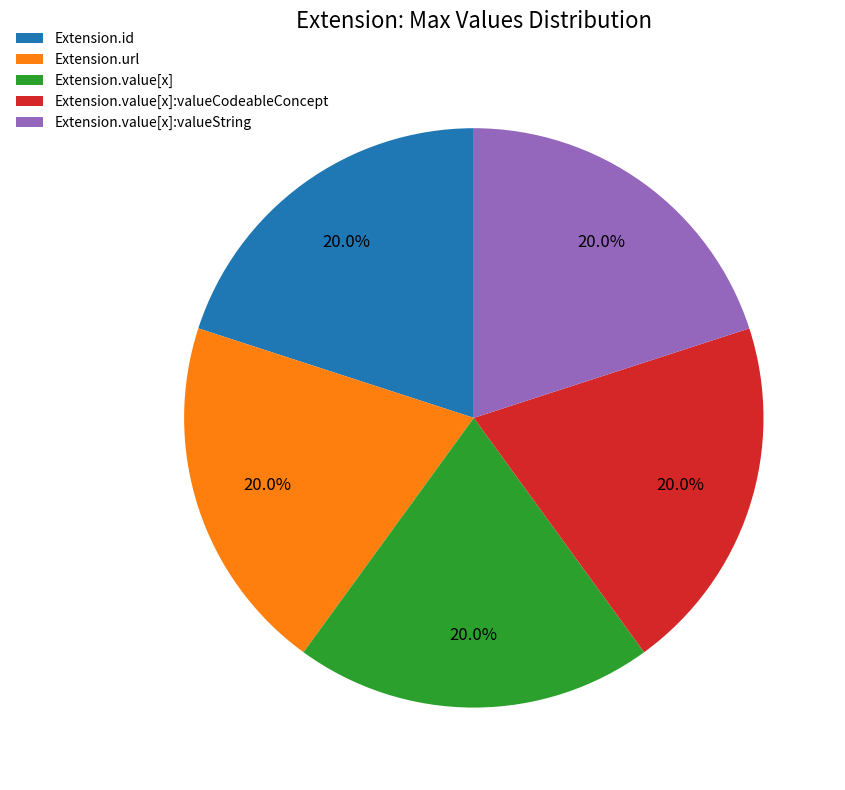

To the nearest percent, what is the combined percentage of Extension.url and Extension.value[x]:valueString?

40%